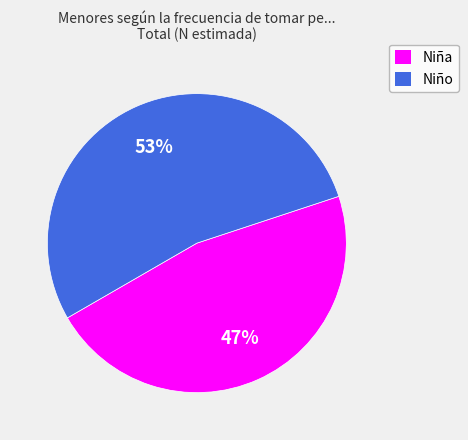

Which has a higher value, Niño or Niña?

Niño